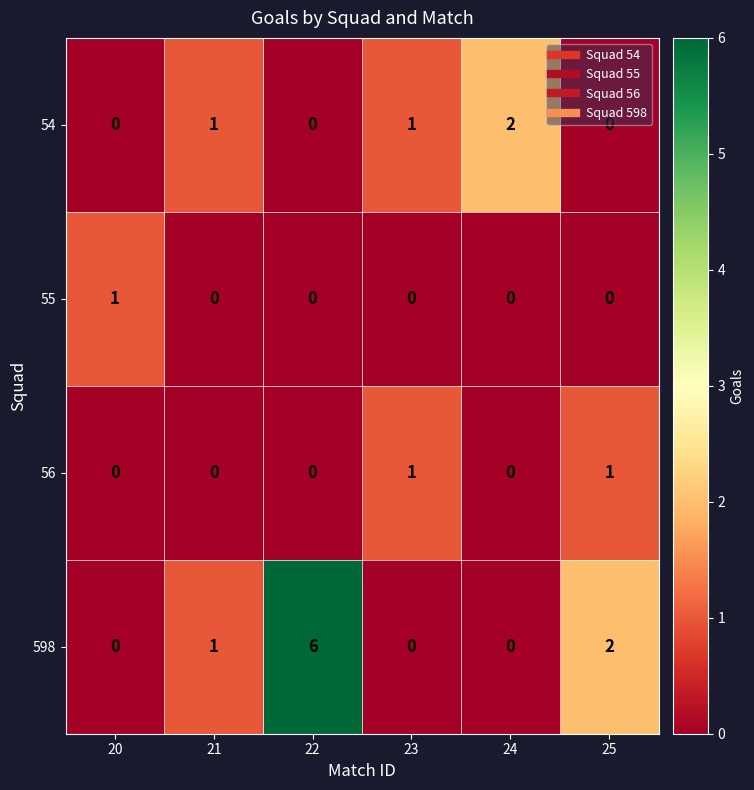

What is the highest value of the 598 series?

6